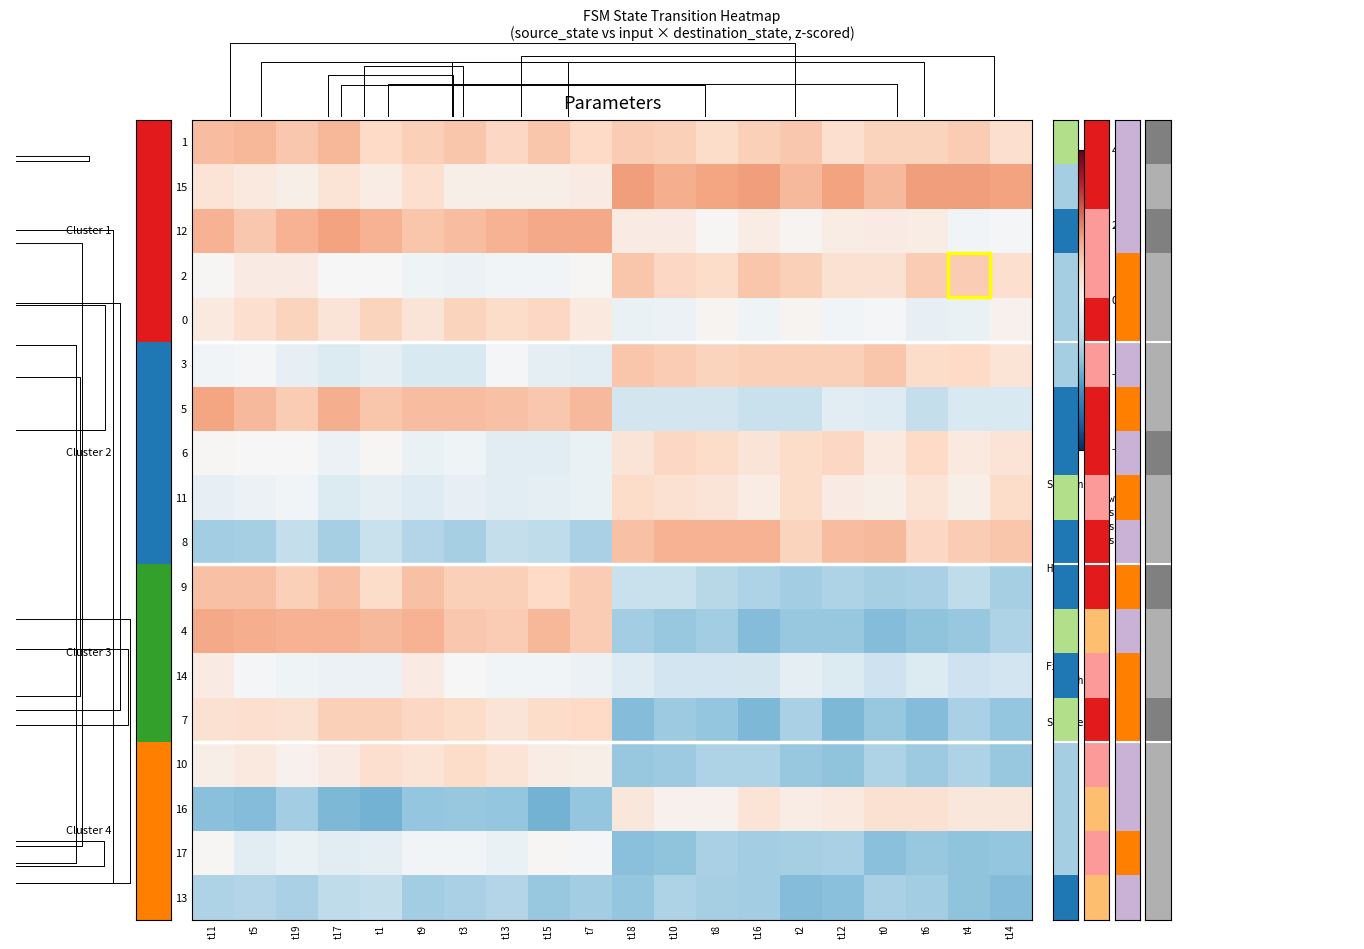

Which category has the highest value in the 7 series?

t17